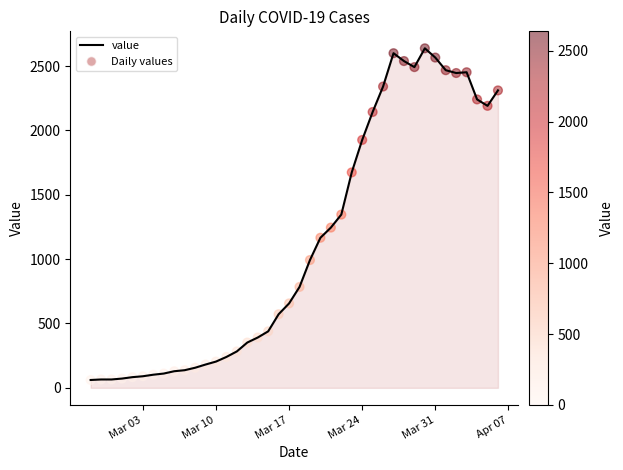

What is the greatest value displayed?

2638